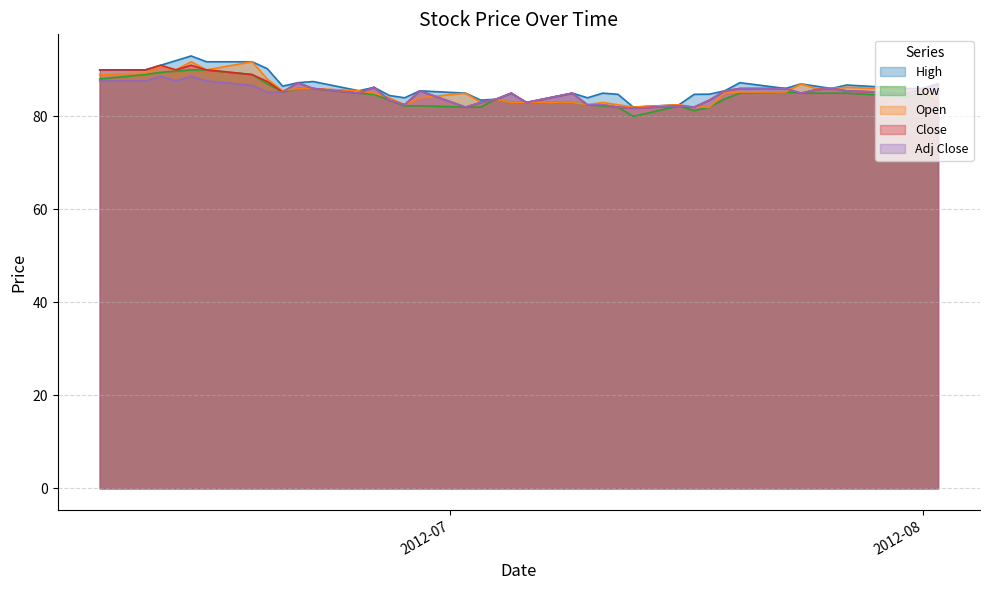

What is the value of the Adj Close point at the 33rd from the left?

85.0